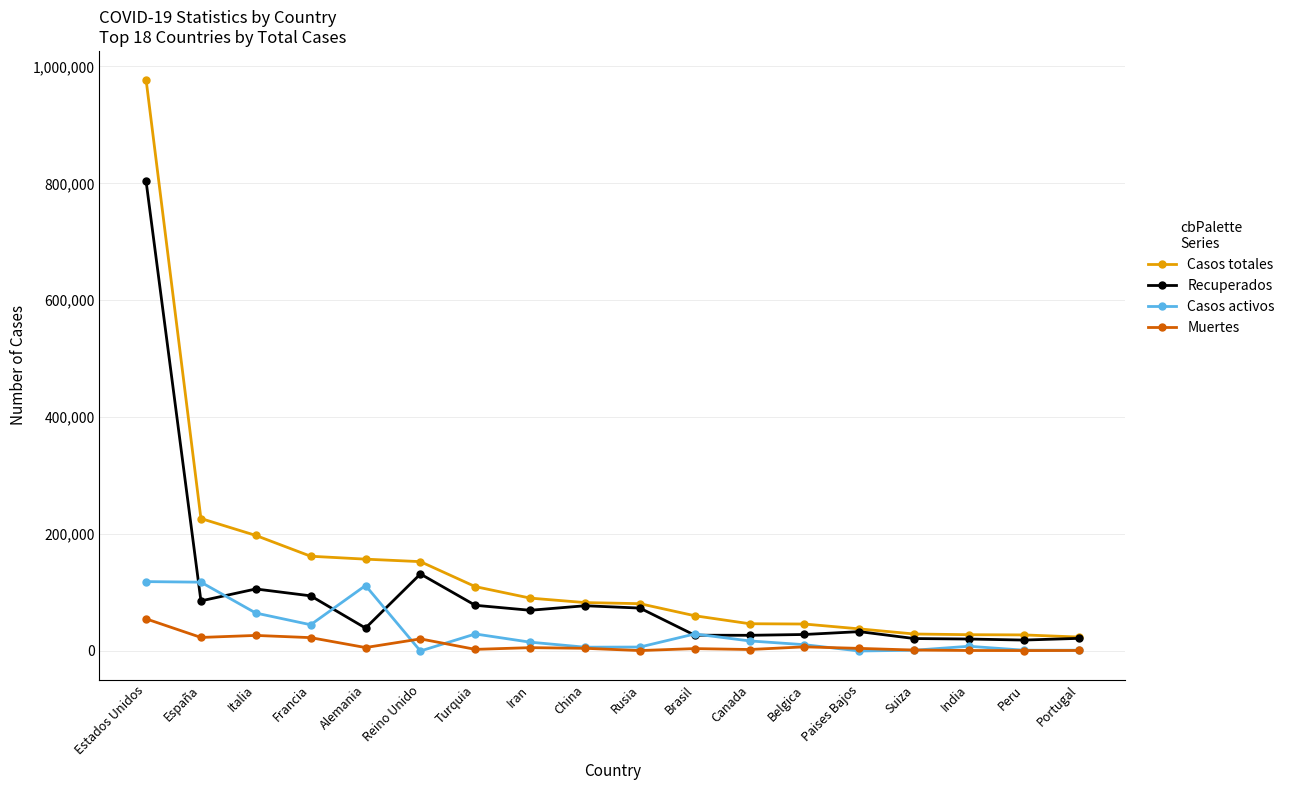

What is the spread (max minus min) of values at Estados Unidos?

922563